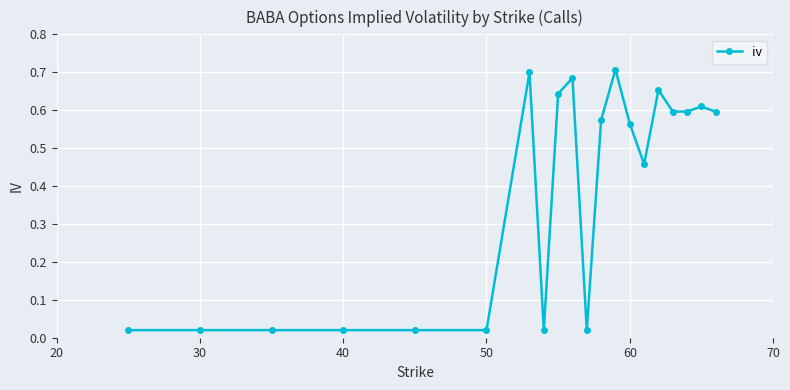

What is the sum of all values?

7.5